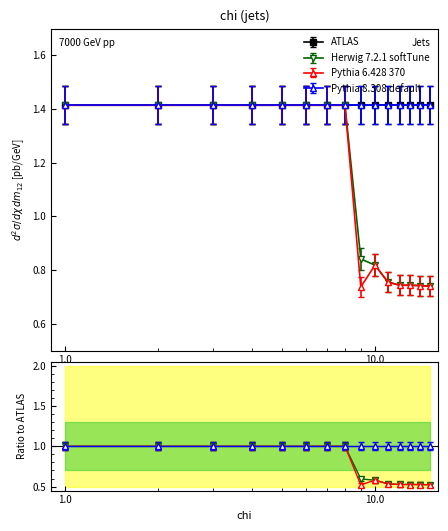

Which series has the widest spread of values?

Pythia 6.428 370